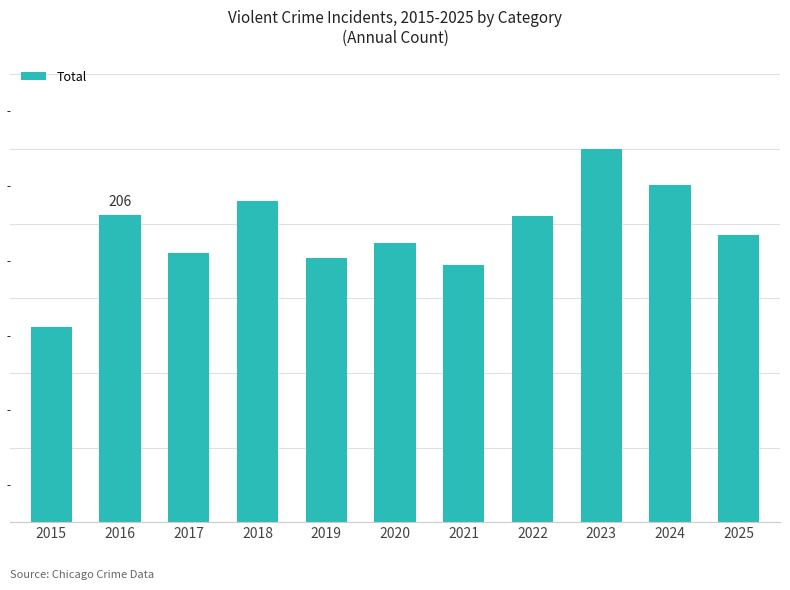

Rank the categories by value from lowest to highest.

2015, 2021, 2019, 2017, 2020, 2025, 2022, 2016, 2018, 2024, 2023